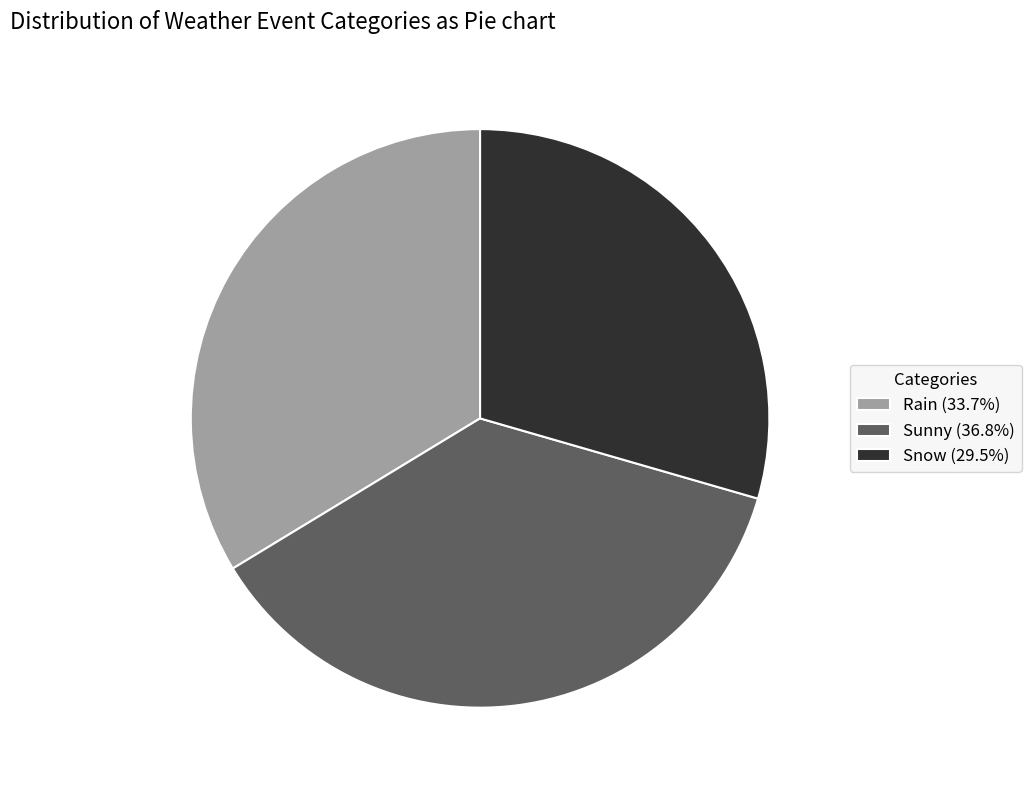

Does any single category account for the majority?

No